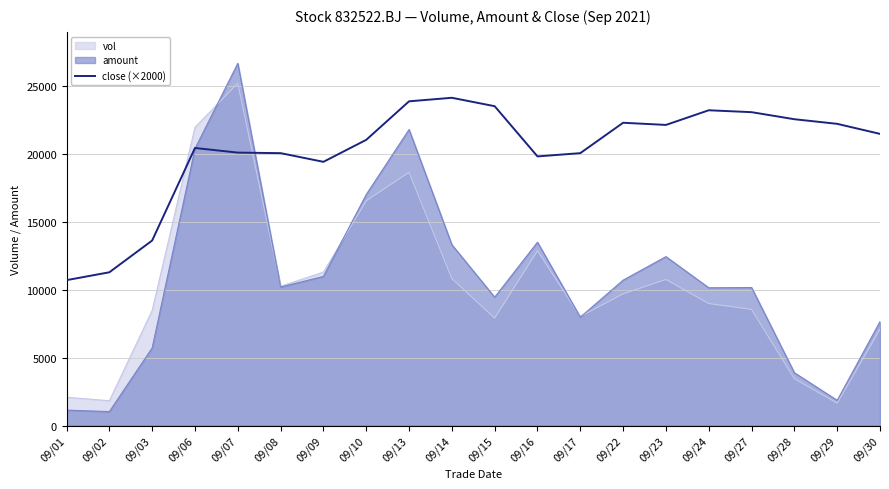

The value at 09/27 is 23100. True or false?

True